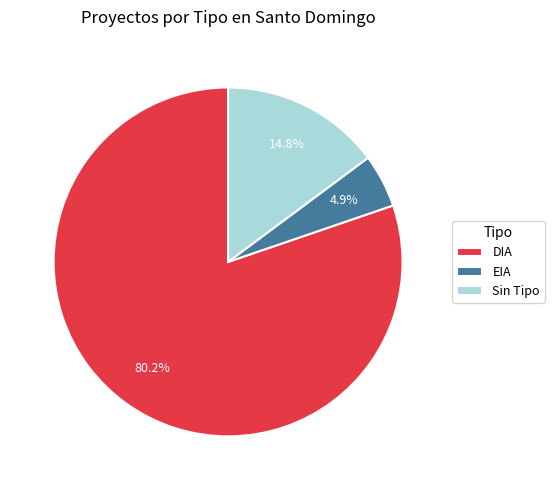

Rank the categories by value from highest to lowest.

DIA, Sin Tipo, EIA